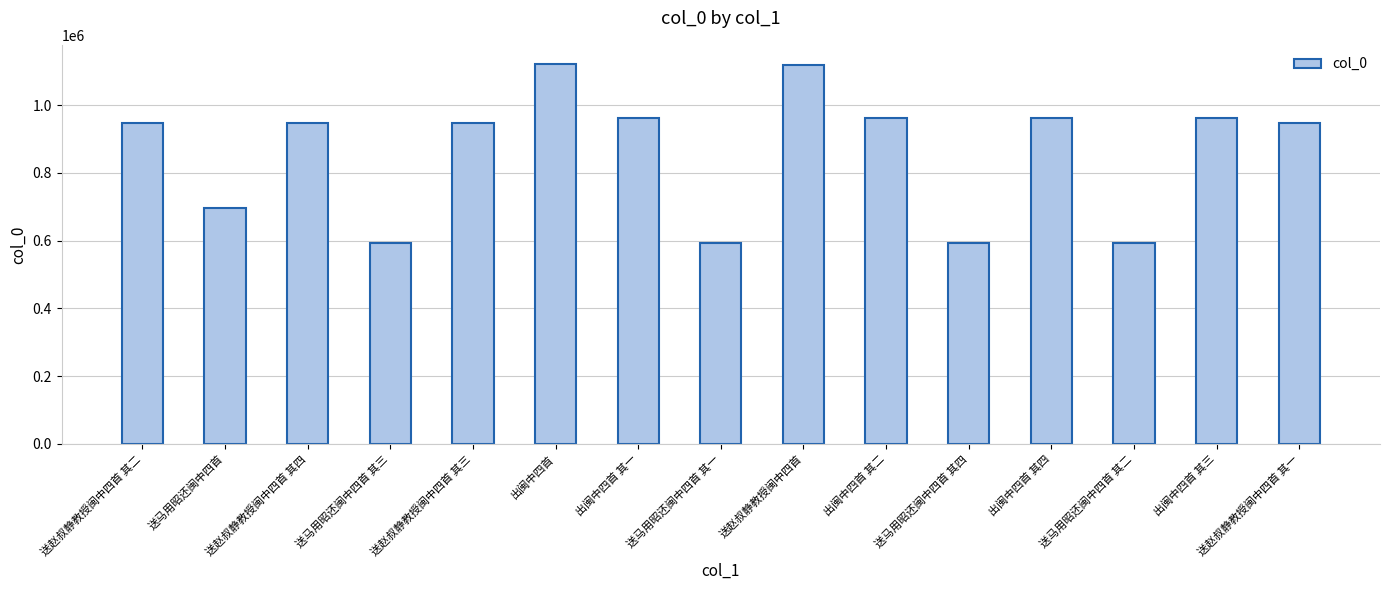

What is the difference between the values at 出闽中四首 其三 and 出闽中四首 其二?

616